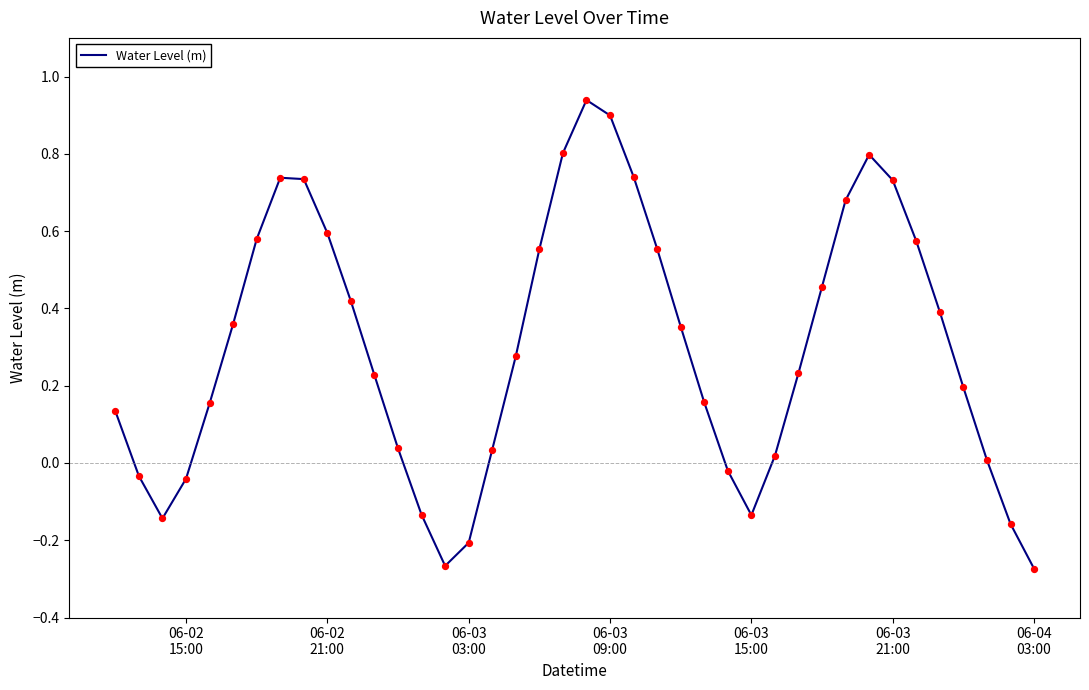

What is the difference between the maximum and minimum values?

1.2